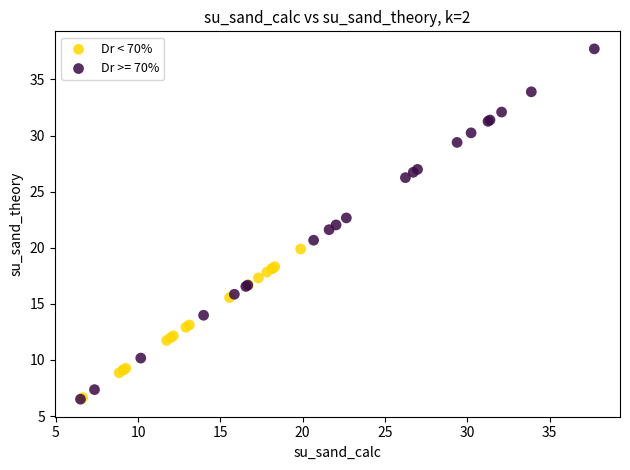

Which series has the largest Y range (max minus min)?

Dr >= 70%